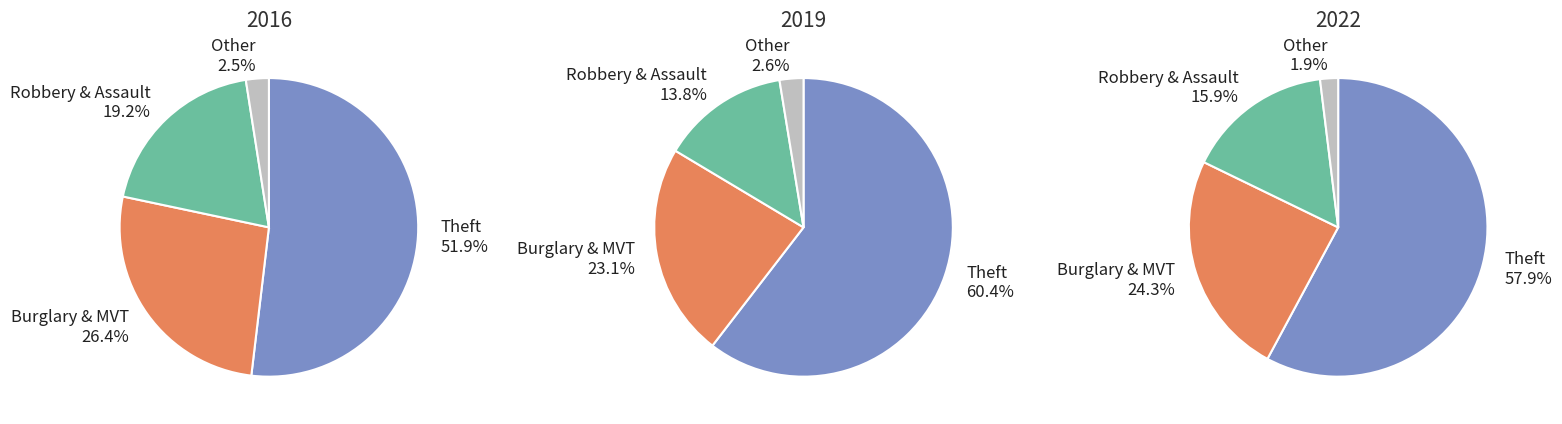

True or false: Theft accounts for 50% of the total.

False